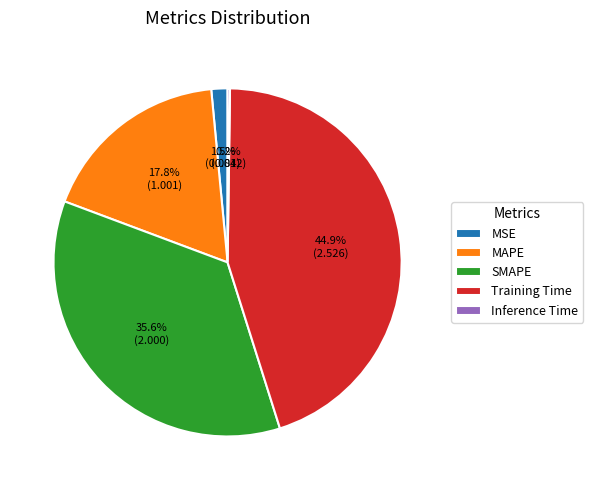

To the nearest percent, what portion does Training Time represent?

45%